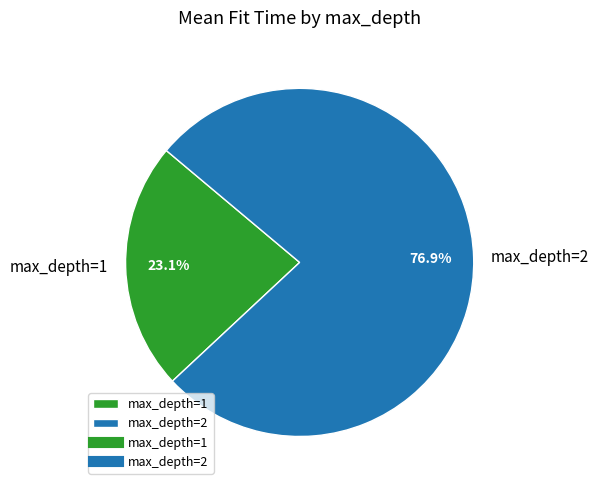

What is the ratio of the value at max_depth=2 to the value at max_depth=1?

3.3